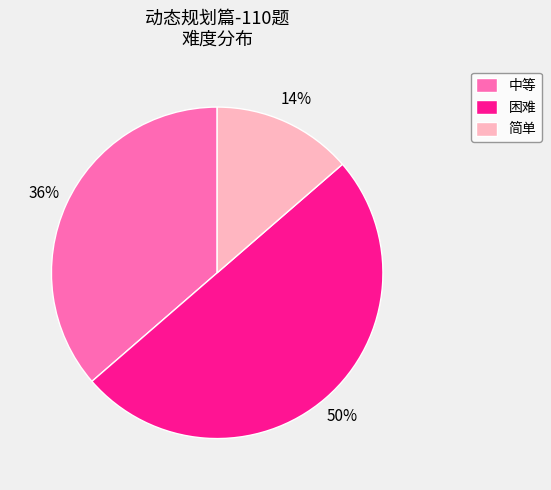

Does 中等 represent more than half of the total?

No